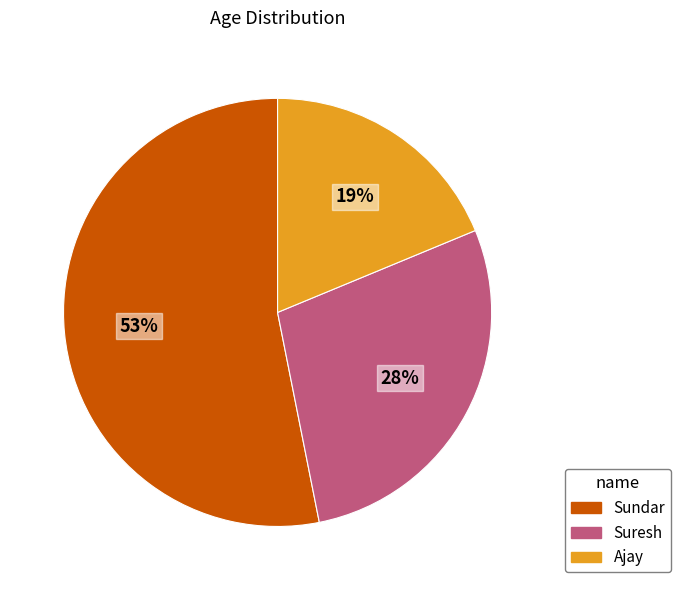

Which category has the biggest portion of the pie?

Sundar